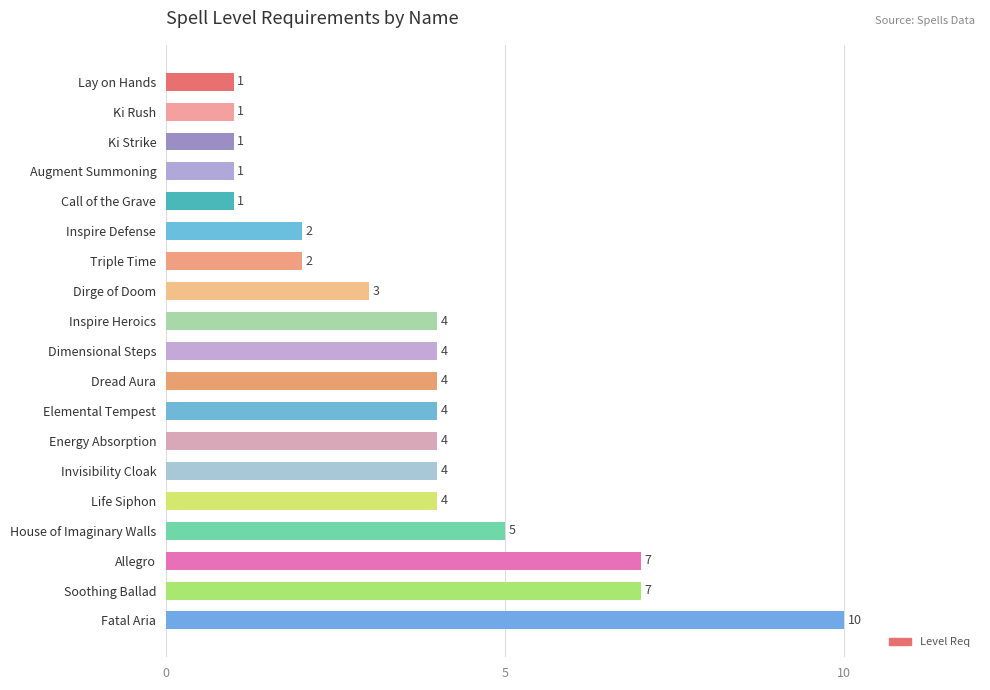

The value at Fatal Aria is 3. True or false?

False